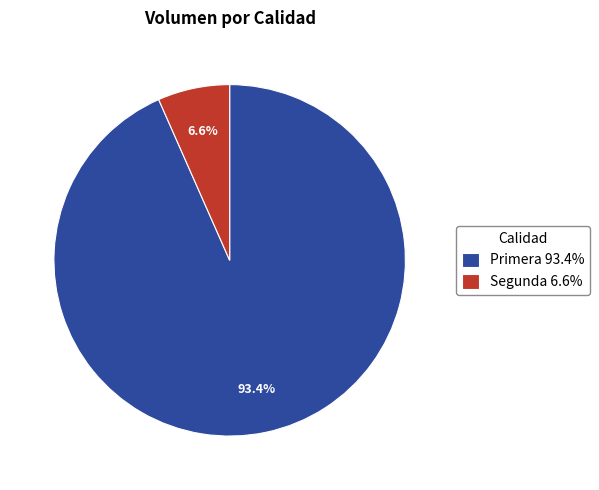

Do Segunda 6.6% and Primera 93.4% together represent more than half of the pie?

Yes